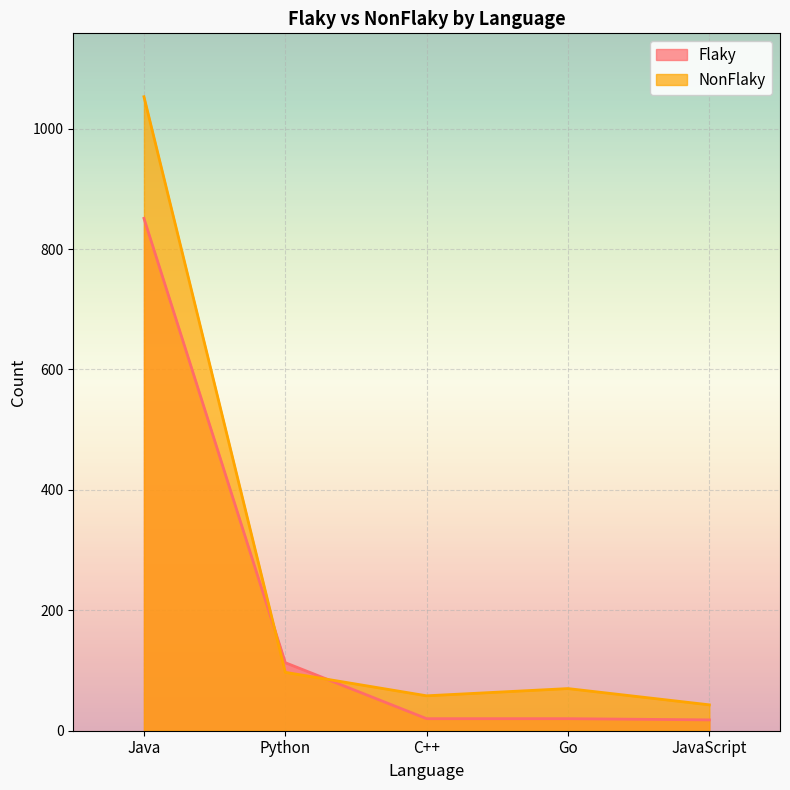

Between Java and Go, which series saw the biggest shift?

NonFlaky